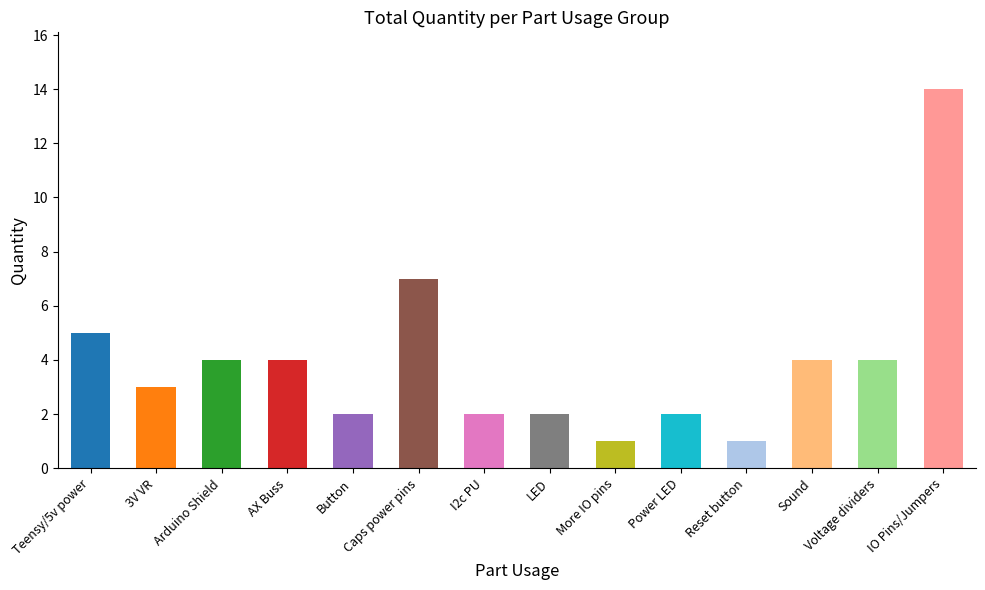

What is the difference between the maximum and second lowest values?

13